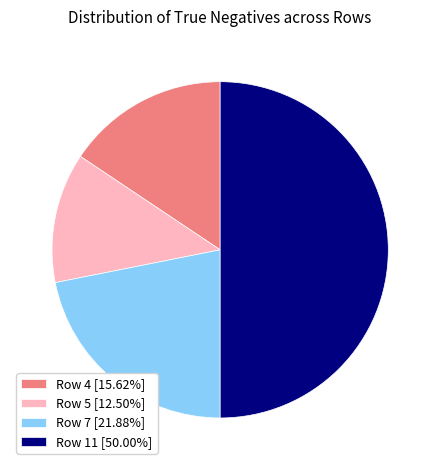

Do Row 7 [21.88%] and Row 5 [12.50%] together represent more than half of the pie?

No